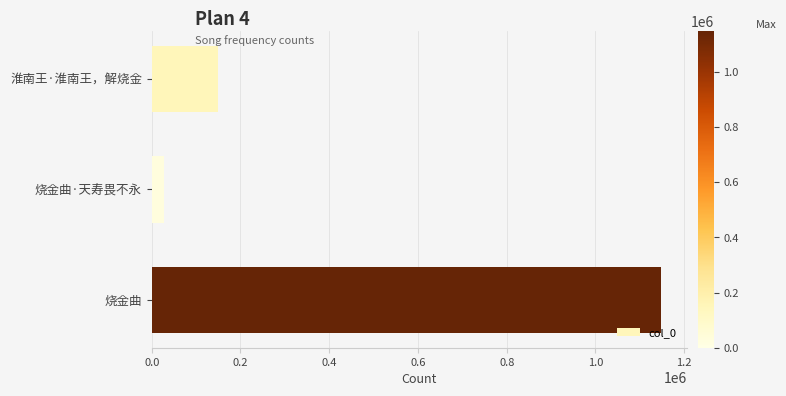

The chart shows a value of 2022409 at 烧金曲. True or false?

False